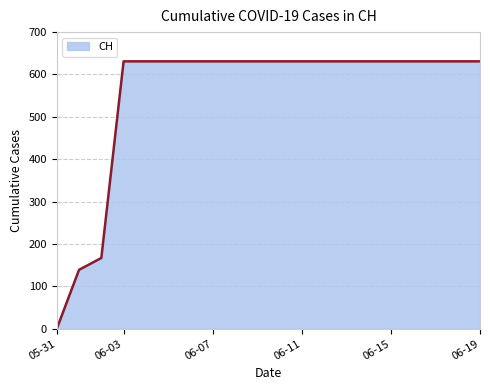

What is the difference between the maximum and minimum values?

631